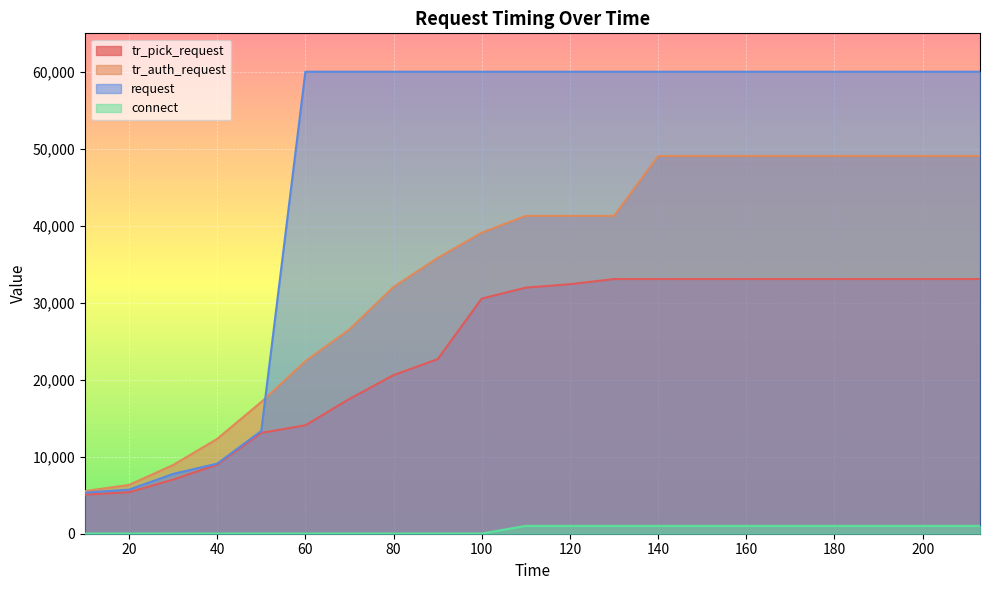

What is the difference between the second highest and second lowest values in the tr_auth_request series?

42724.4